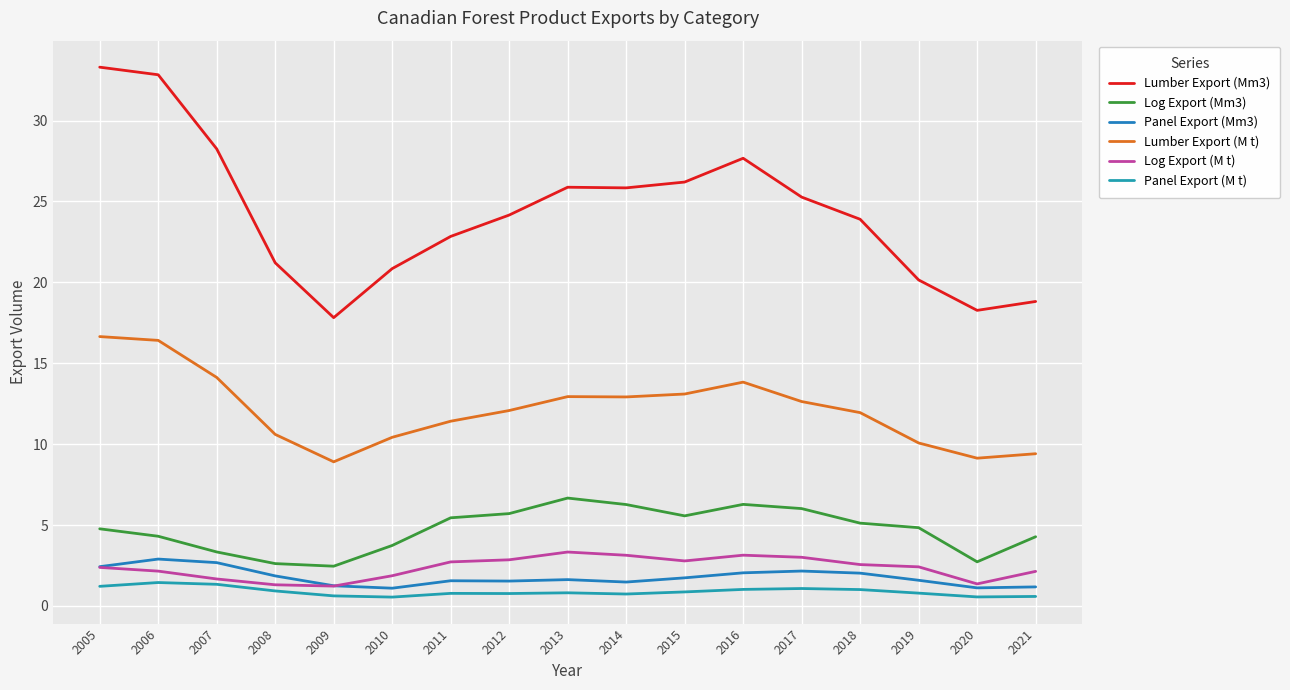

What is the sum of all Panel Export (Mm3) values?

30.3